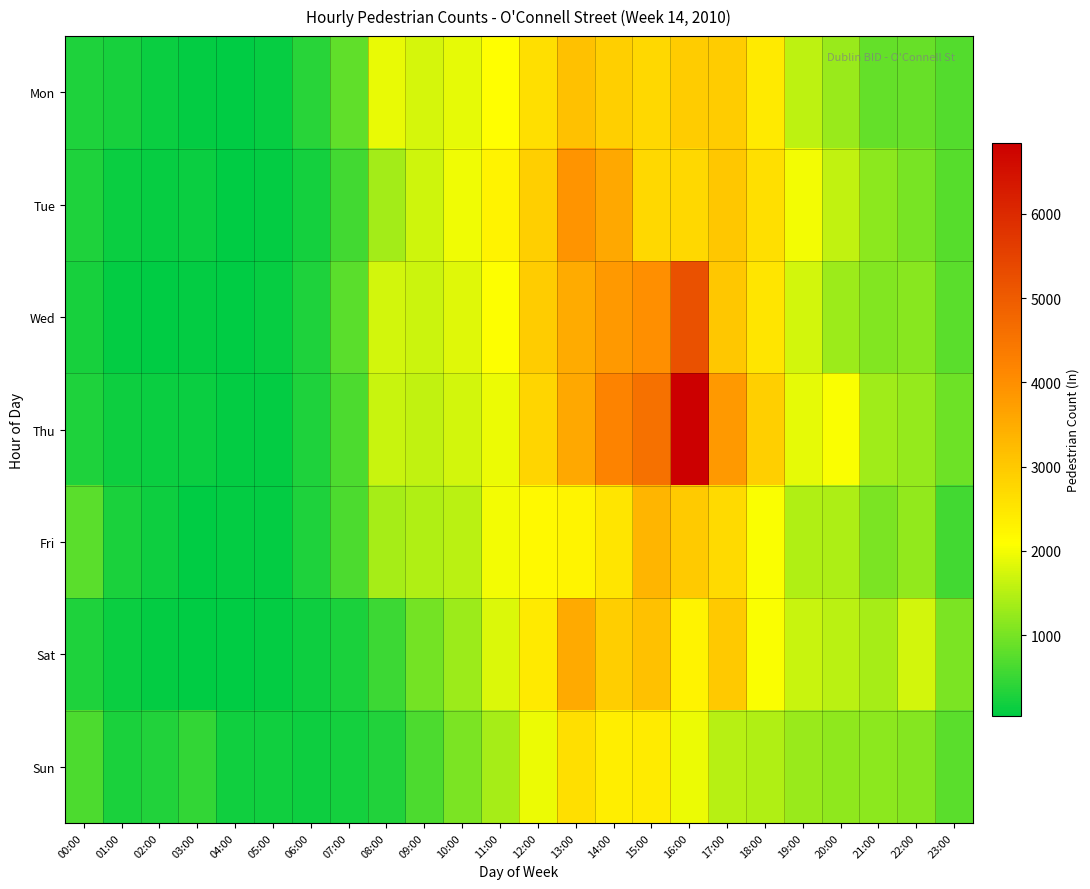

At which category is the sum across all series the highest?

16:00